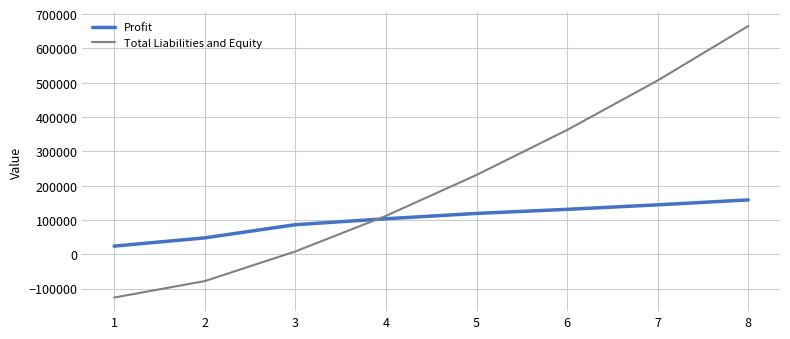

Is it true that Total Liabilities and Equity equals 149318.1 at 7?

False